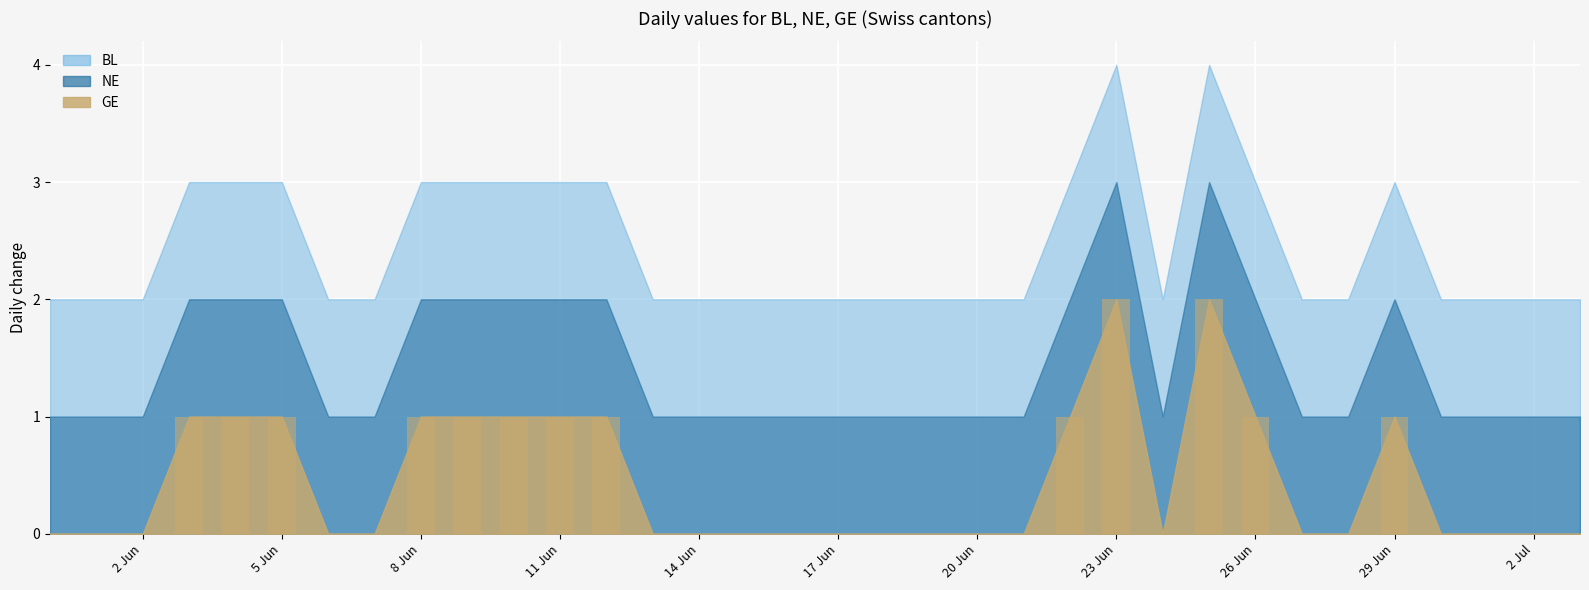

Are the bars horizontal?

No